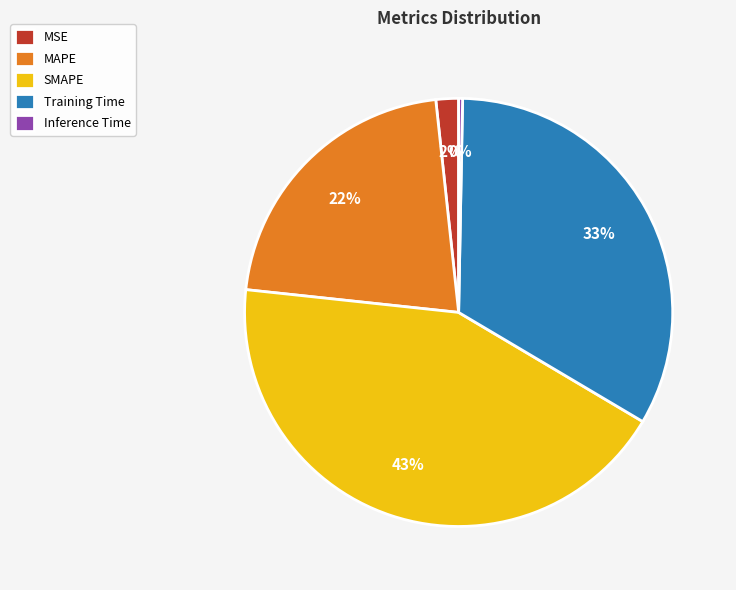

Does any single category account for the majority?

No